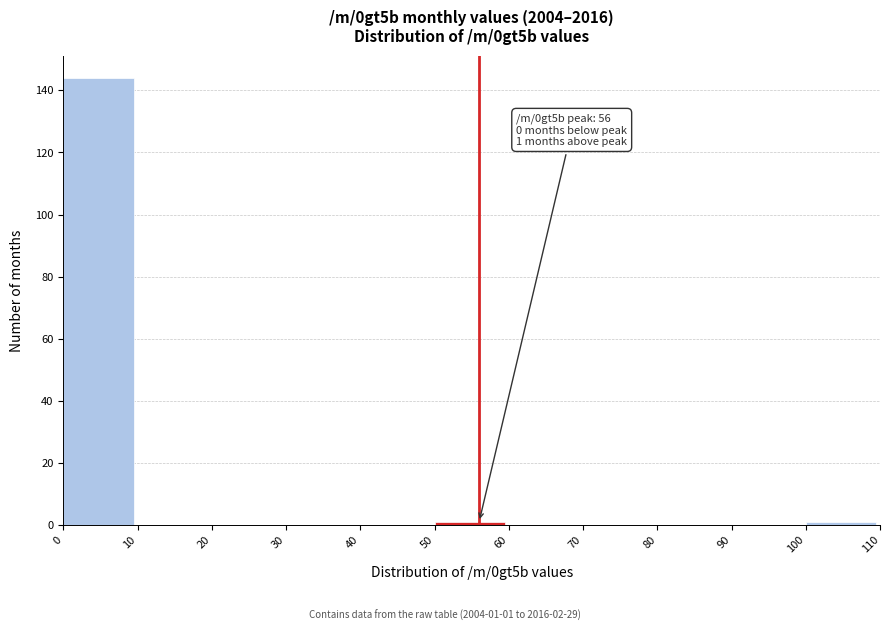

Over which range of the x-axis is the bar tallest?

0 to 10